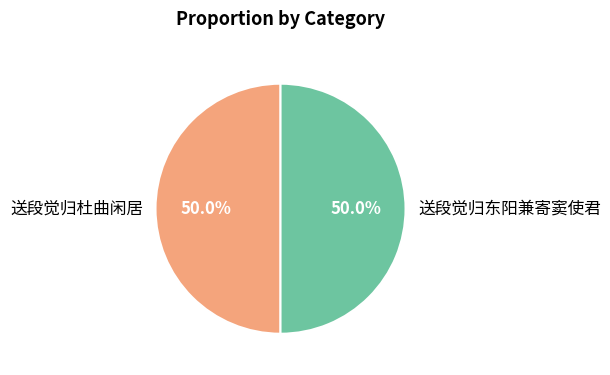

Count the number of slices in the pie.

2